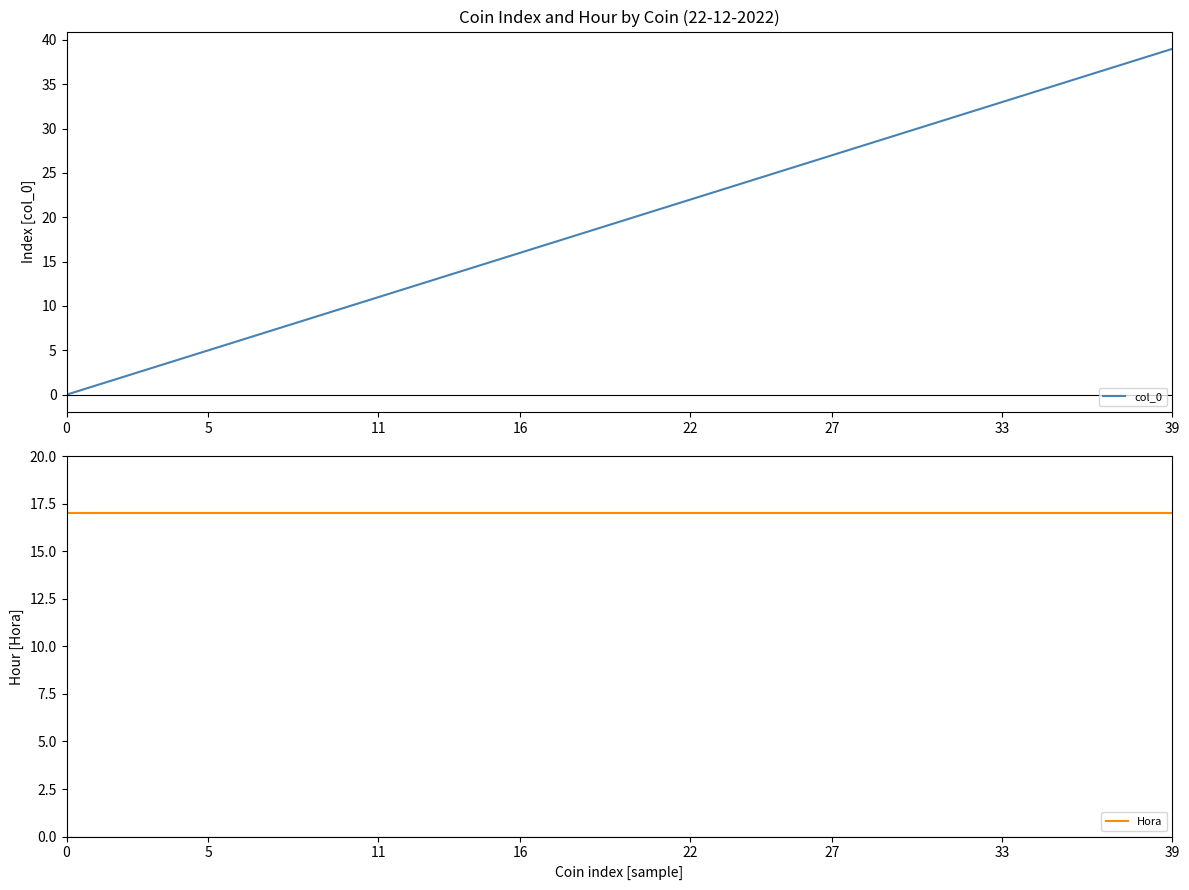

Rank the series by their maximum value, from highest to lowest.

col_0, Hora